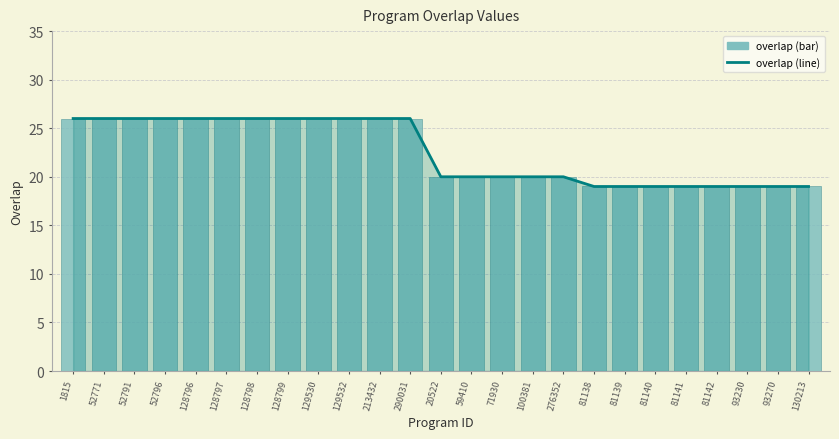

Reading right to left, transcribe all the data shown in this chart.

overlap (line): 130213=19	93270=19	93230=19	81142=19	81141=19	81140=19	81139=19	81138=19	276352=20	100381=20	71930=20	59410=20	20522=20	290031=26	213432=26	129532=26	129530=26	128799=26	128798=26	128797=26	128796=26	52796=26	52791=26	52771=26	1815=26
overlap (bar): 130213=19	93270=19	93230=19	81142=19	81141=19	81140=19	81139=19	81138=19	276352=20	100381=20	71930=20	59410=20	20522=20	290031=26	213432=26	129532=26	129530=26	128799=26	128798=26	128797=26	128796=26	52796=26	52791=26	52771=26	1815=26